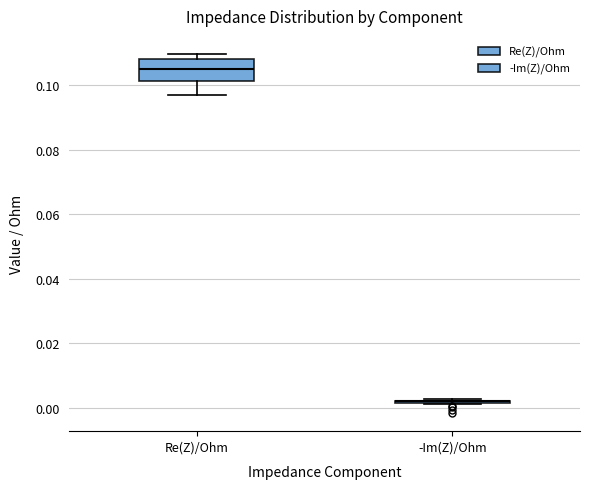

Reading left to right, transcribe this box plot: for each box, give where its median line is, the range the box spans, and where its two whiskers end, as read against the y-axis. The values are not printed on the chart, so give them approximately, as read against the axis.

Re(Z)/Ohm: median 0.106, box 0.102 to 0.108, whiskers 0.098 to 0.110
-Im(Z)/Ohm: box collapsed to a line at 0.002, whiskers 0.002 to 0.002